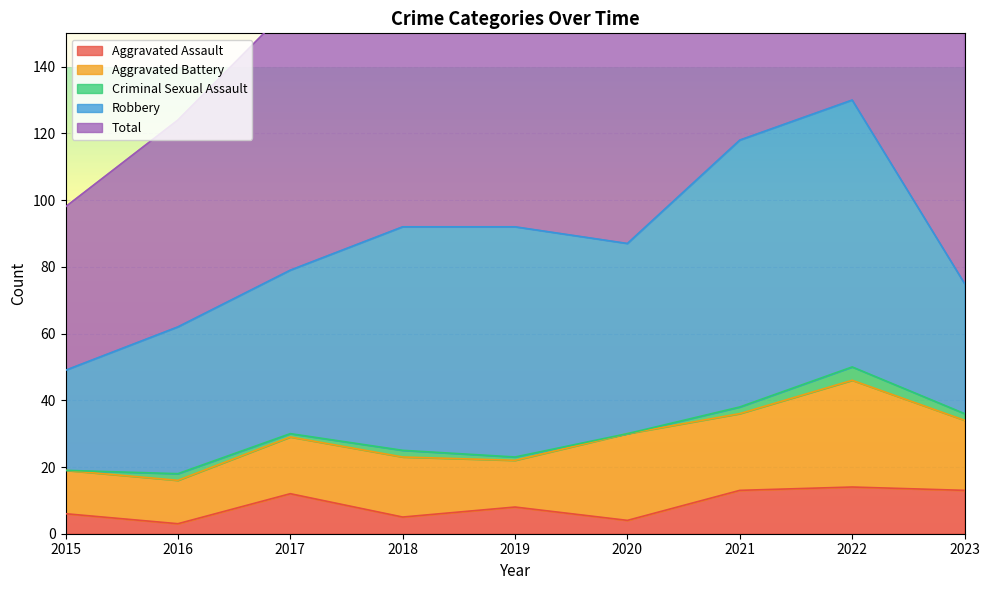

How many lines are shown in the chart?

5